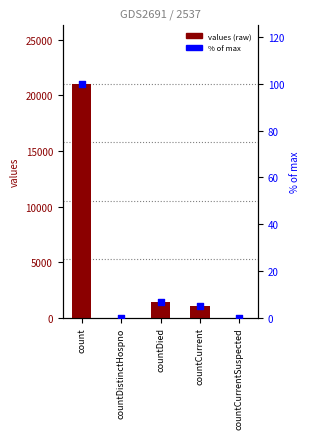

Is the value of % of max at countDistinctHospno greater than the value of values at countCurrentSuspected?

No